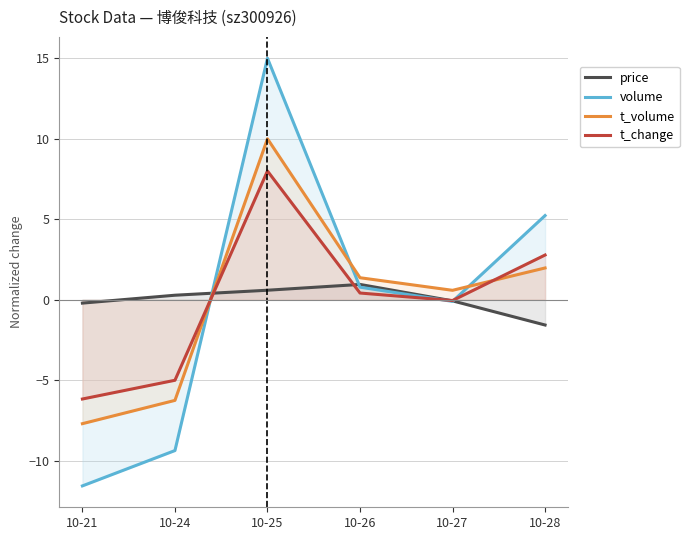

How many intersections are there between price and t_change?

3